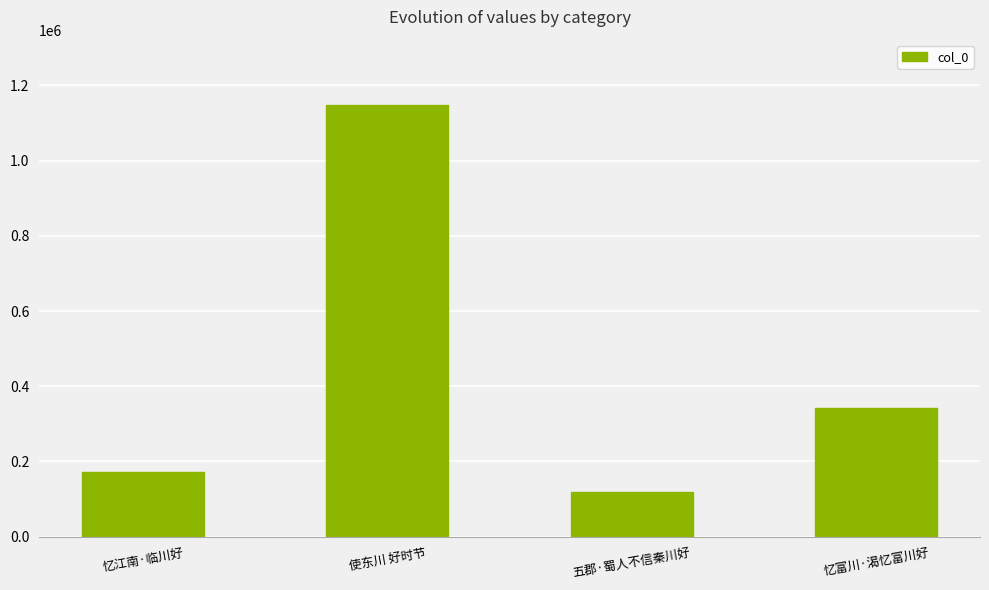

Rank the categories by value from highest to lowest.

使东川 好时节, 忆富川·渴忆富川好, 忆江南·临川好, 五郡·蜀人不信秦川好